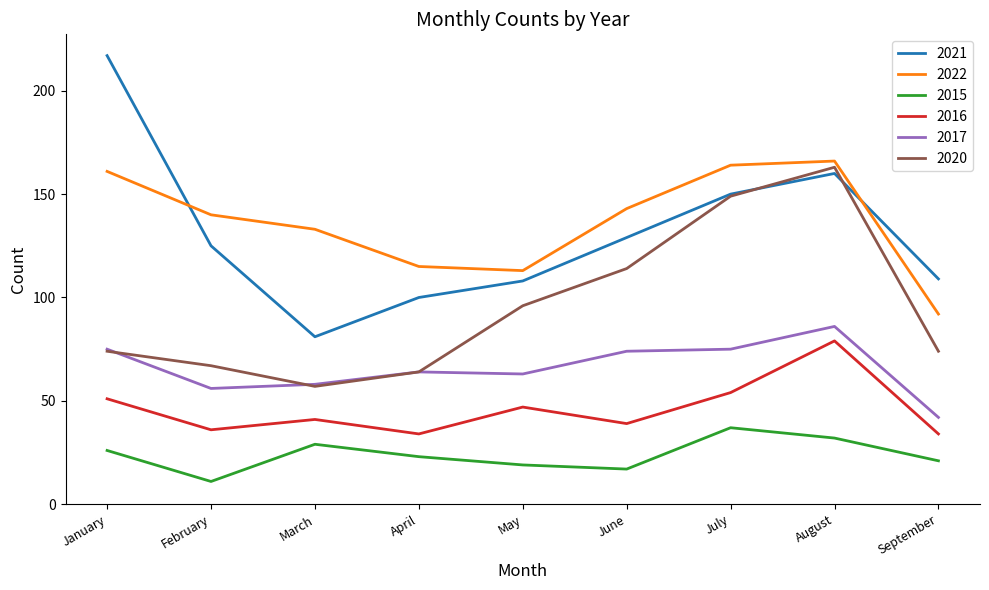

At September, list the series in order from largest to smallest.

2021, 2022, 2020, 2017, 2016, 2015